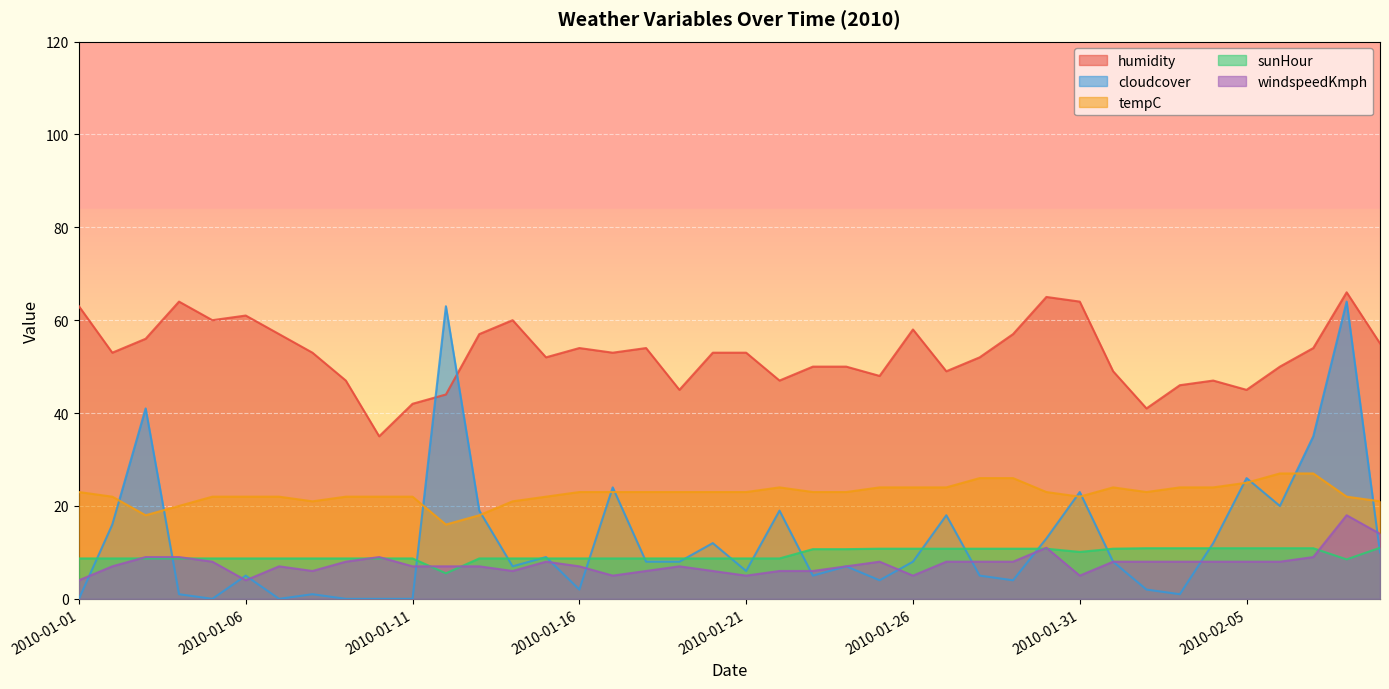

What is the sum of all sunHour values?

380.2